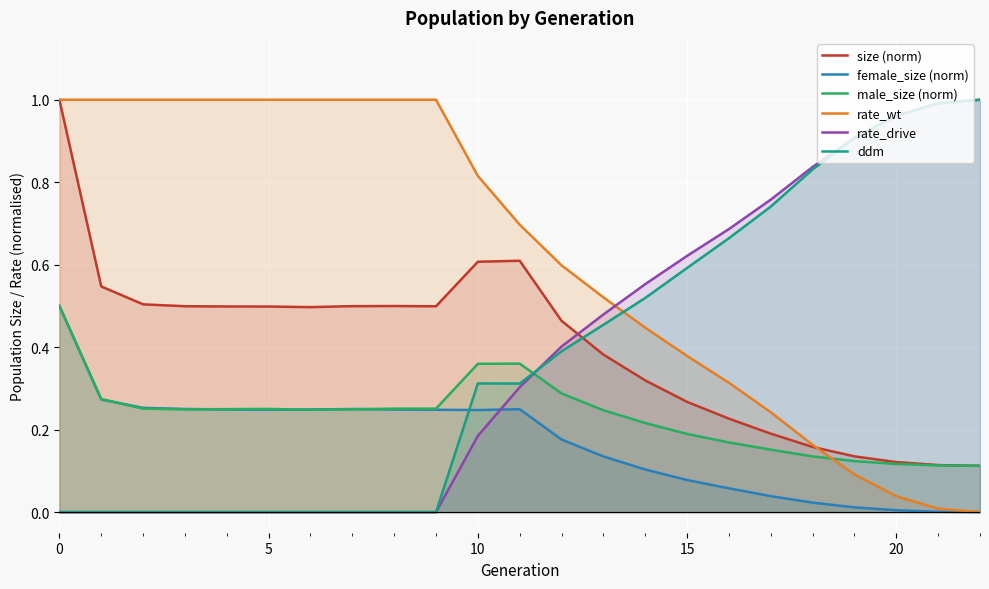

What is the maximum value for male_size (norm)?

0.5